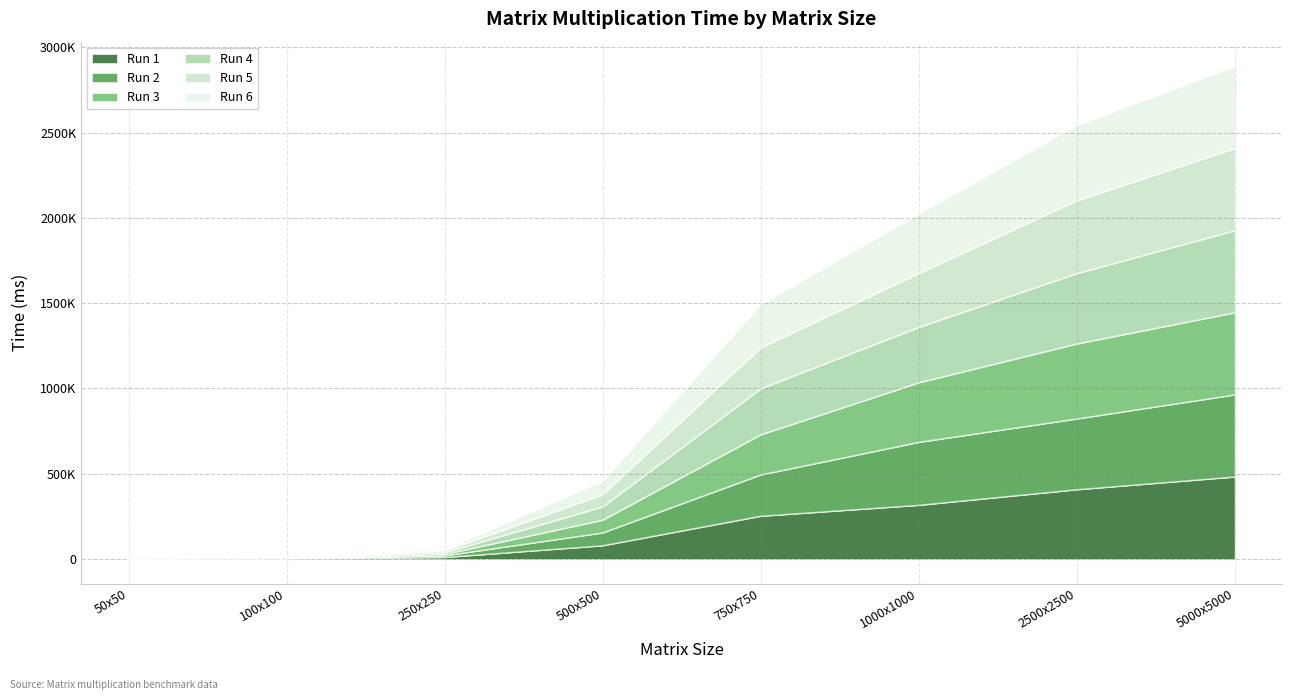

What is the label of the 8th point from the right?

50x50